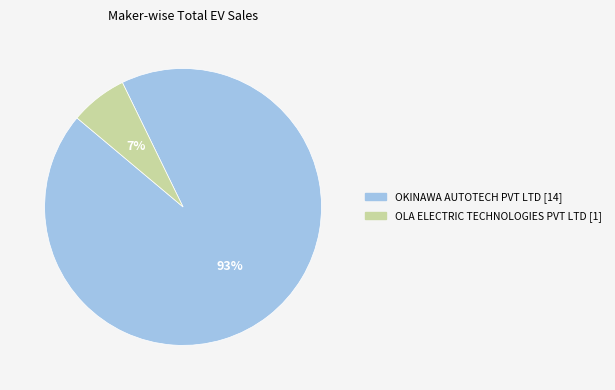

To the nearest percent, what is the combined percentage of OLA ELECTRIC TECHNOLOGIES PVT LTD and OKINAWA AUTOTECH PVT LTD?

100%